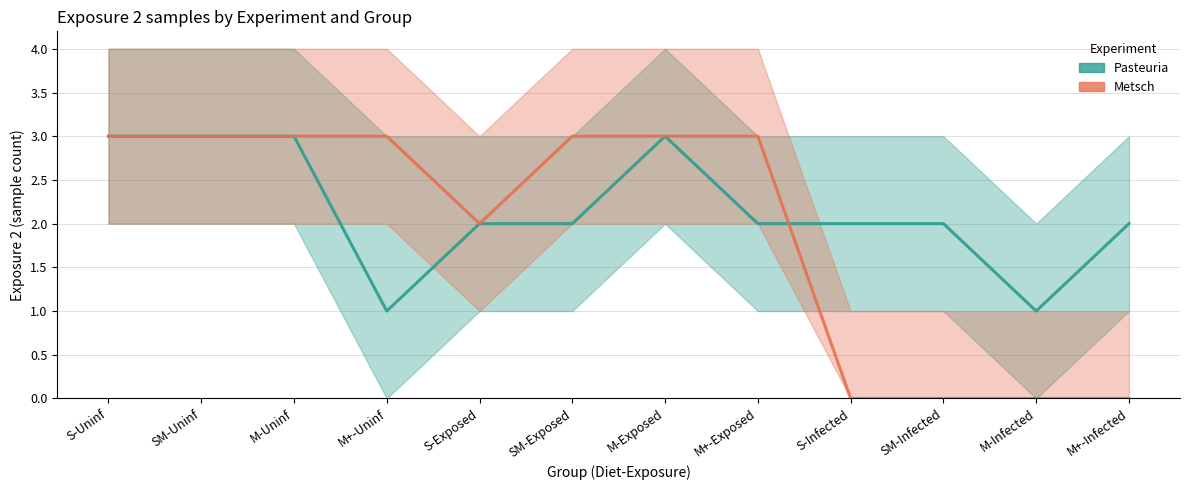

What value does the Pasteuria series have at S-Infected?

2